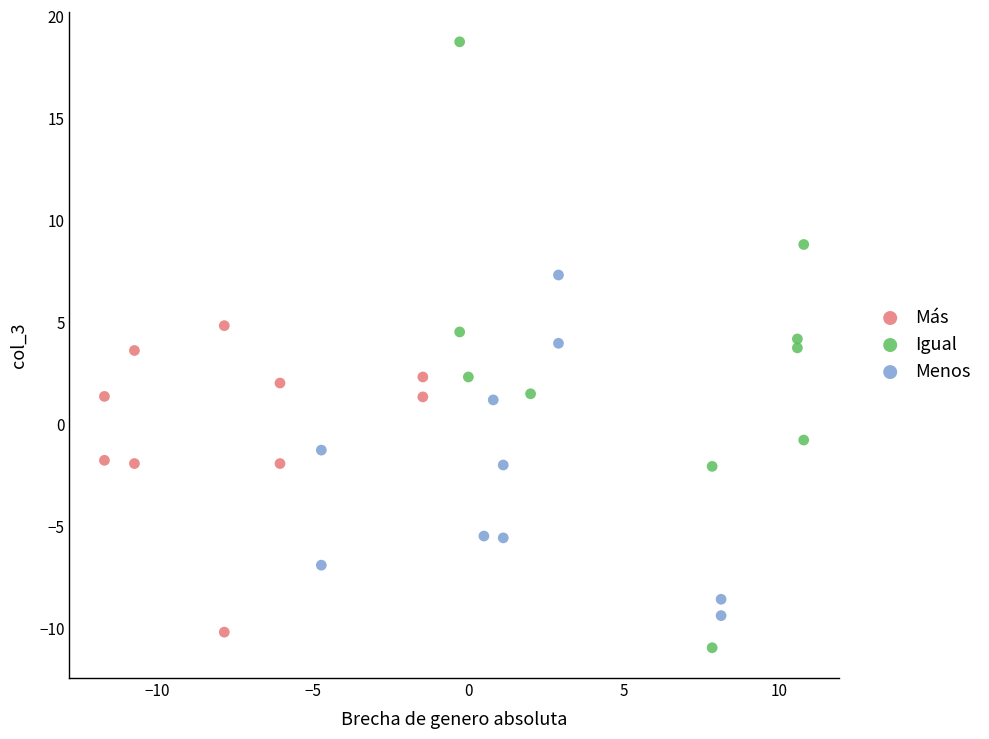

What are all the series names shown in the legend?

Más, Igual, Menos